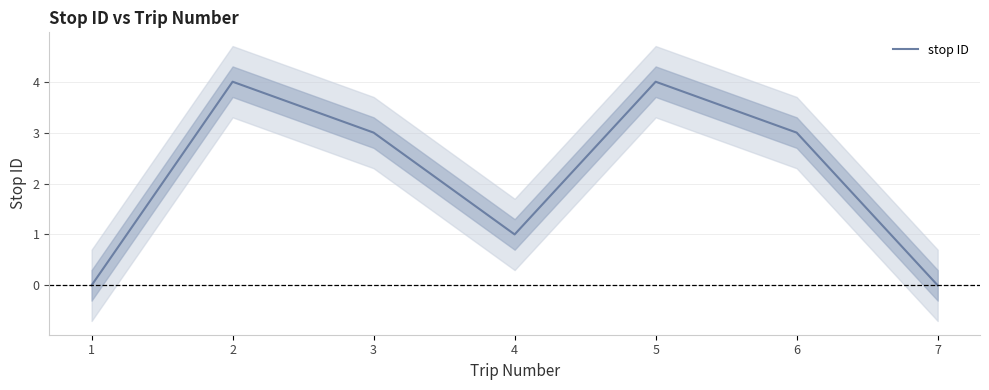

Does the chart display data point markers on the line(s)?

No